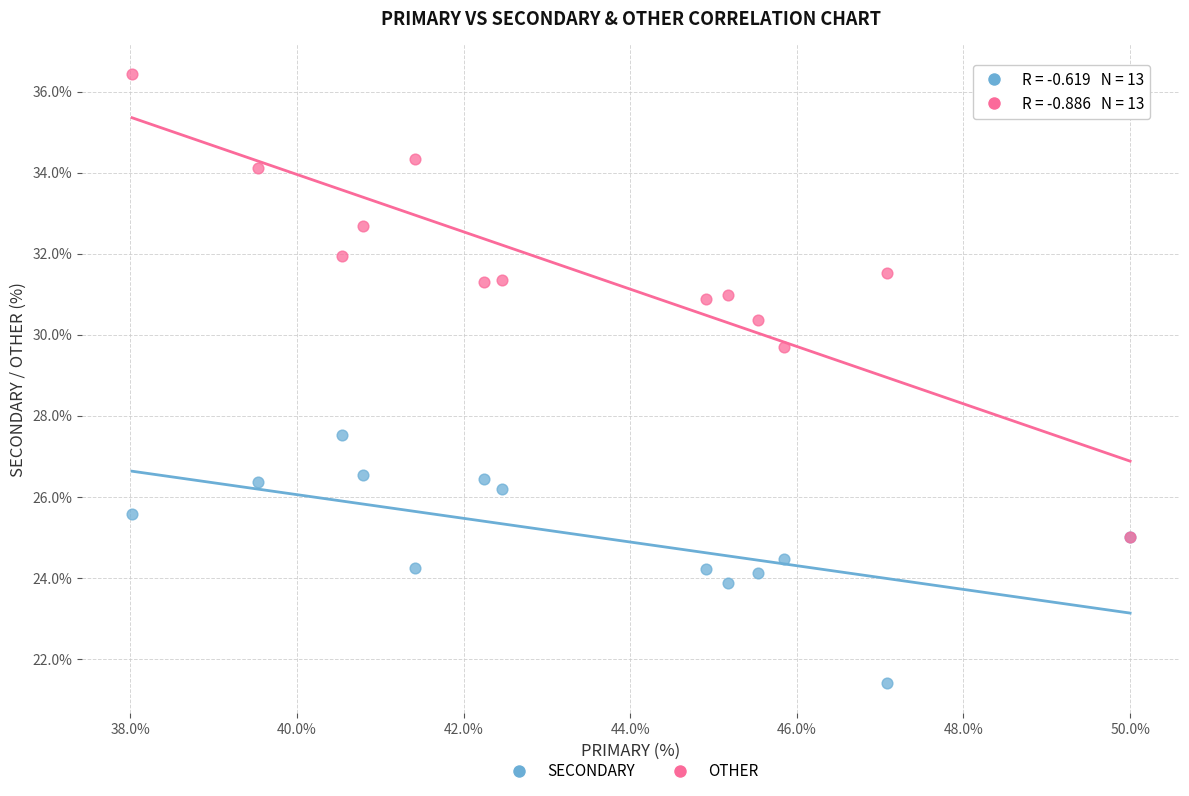

What are all the series names shown in the legend?

SECONDARY, OTHER